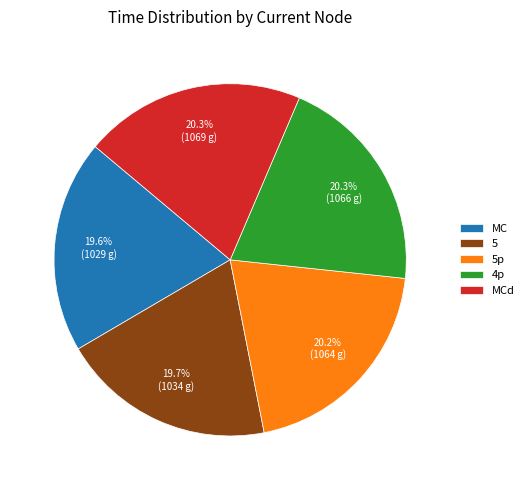

Does any single category account for the majority?

No